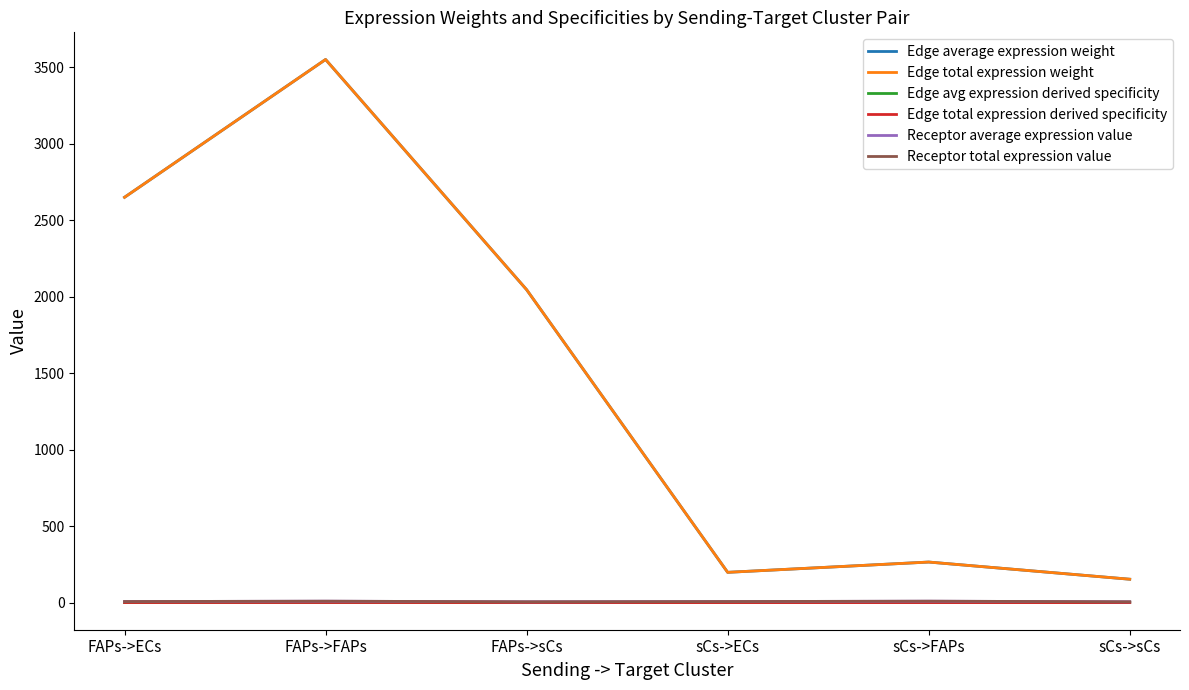

Reading right to left, list all the values displayed in this chart.

Edge average expression weight: 152.7	265.0	197.7	2045.9	3551.2	2650.1
Edge total expression weight: 152.7	265.0	197.7	2045.9	3551.2	2650.1
Edge avg expression derived specificity: 0.0	0.0	0.0	0.2	0.4	0.3
Edge total expression derived specificity: 0.0	0.0	0.0	0.2	0.4	0.3
Receptor average expression value: 5.2	9.0	6.7	5.2	9.0	6.7
Receptor total expression value: 5.2	9.0	6.7	5.2	9.0	6.7